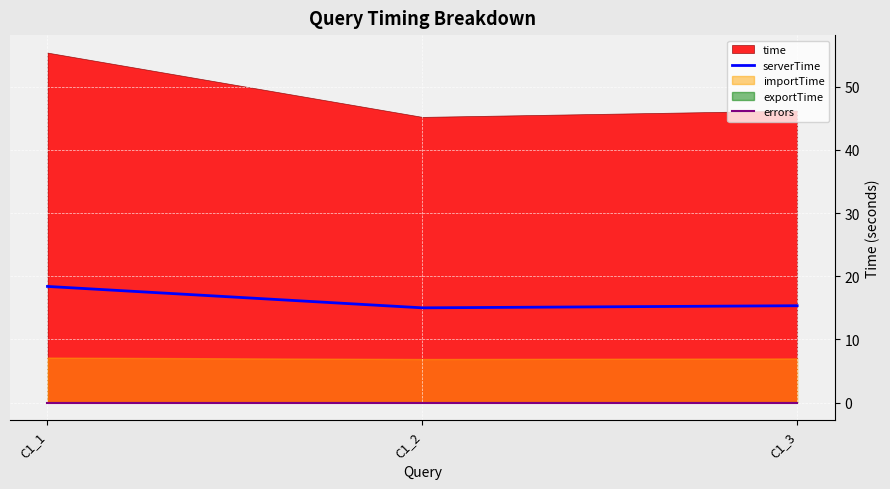

True or false: serverTime has a value of 20.6 at C1_2.

False